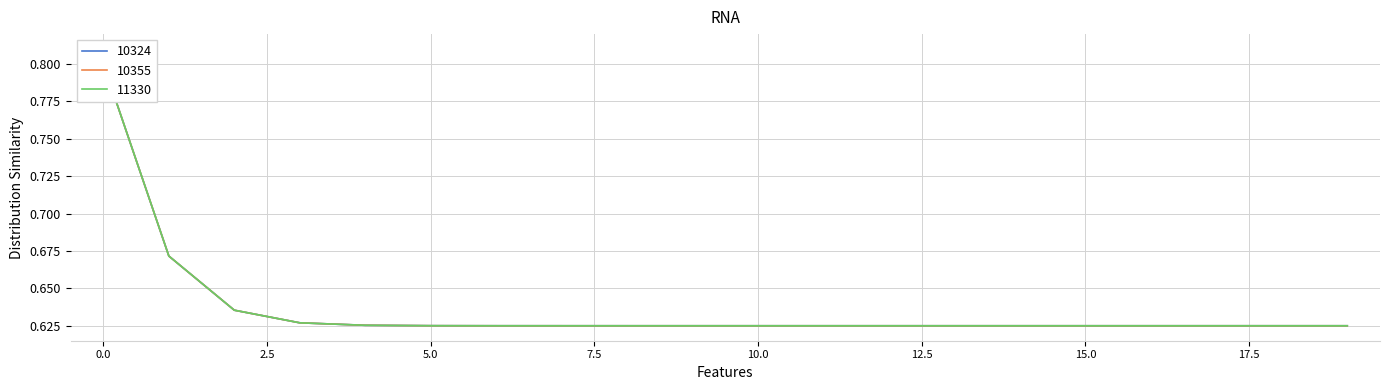

Is the value of Row 2 at 8 greater than the value of Row 1 at 12?

Yes